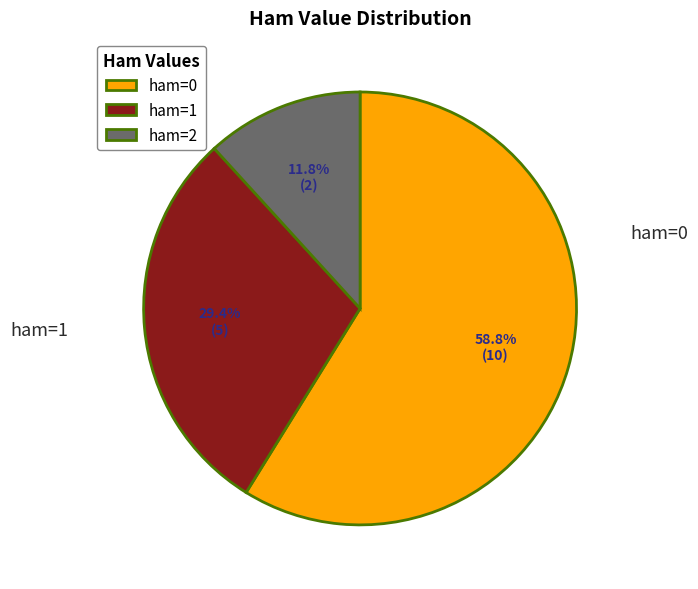

Does any single category account for the majority?

Yes